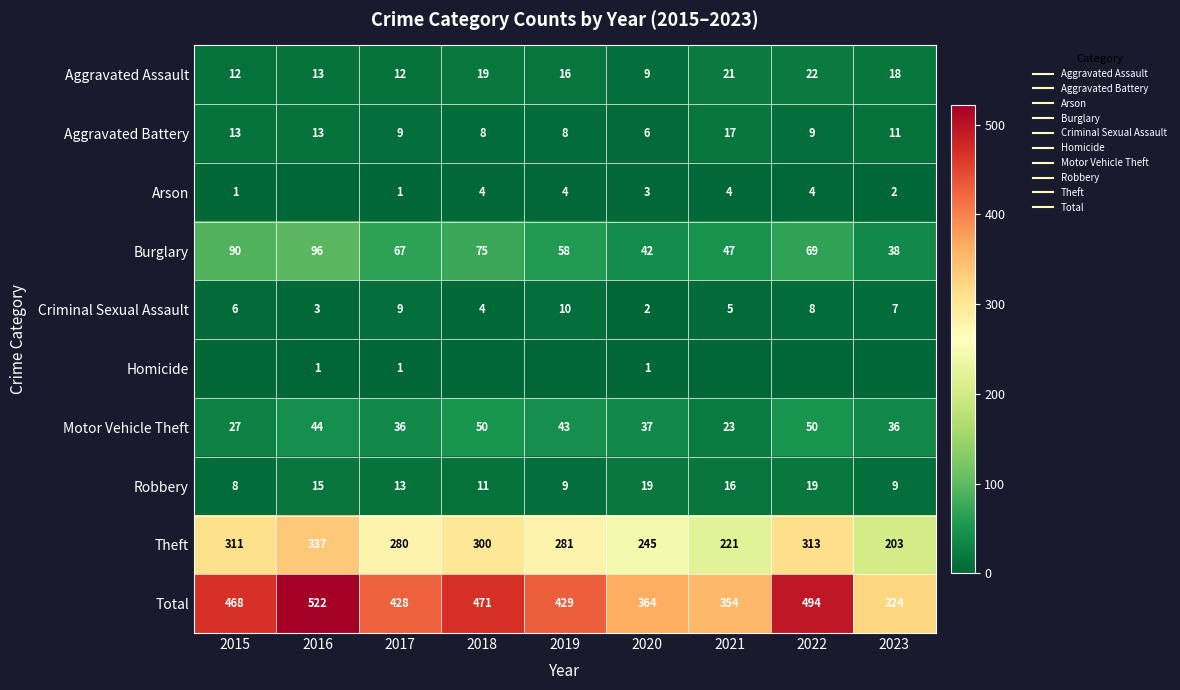

The value of Arson at 2018 is 4. True or false?

True